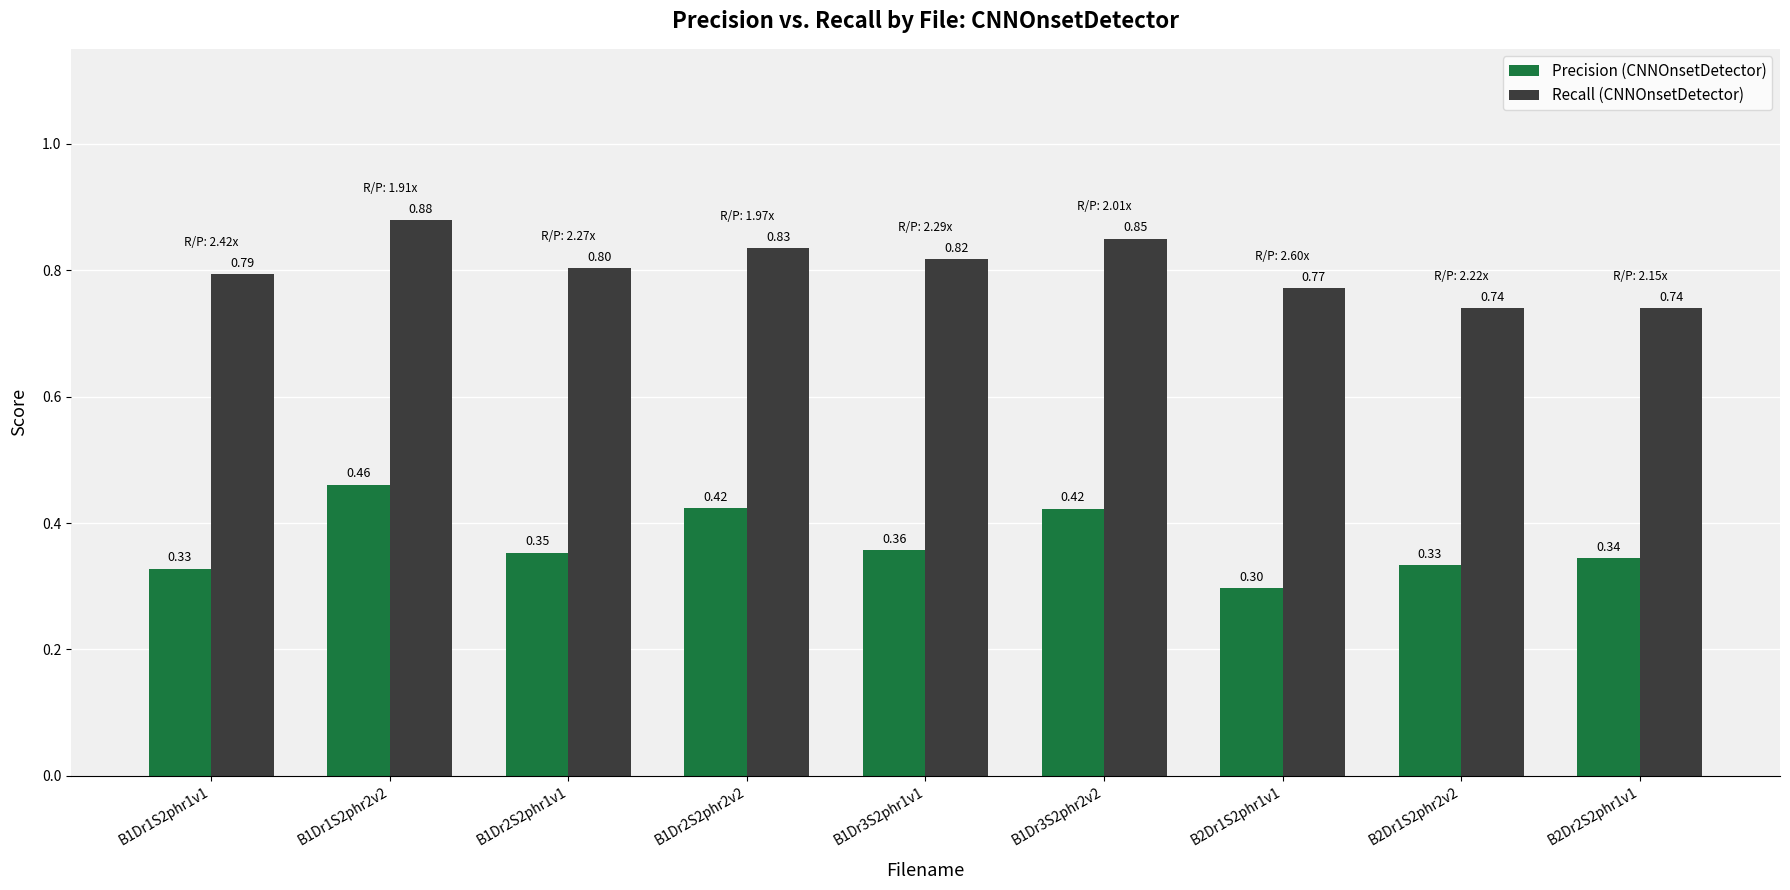

What is the label of the 4th bar from the right?

B1Dr3S2phr2v2